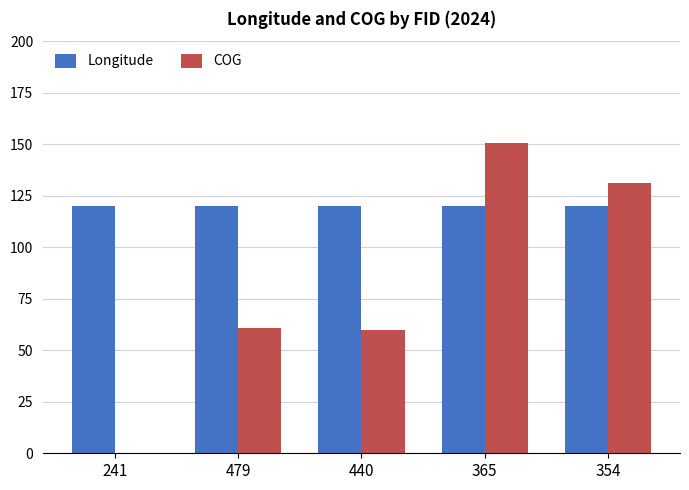

At which category does the chart reach its peak across all series?

365